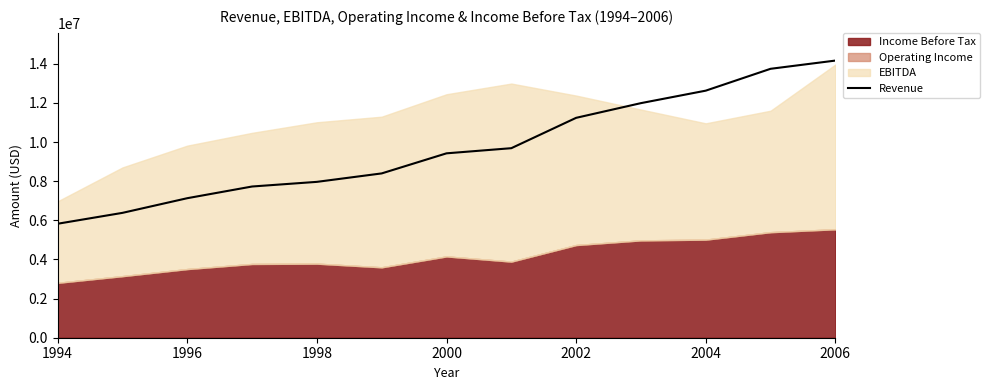

What is the minimum value for Revenue?

5827064